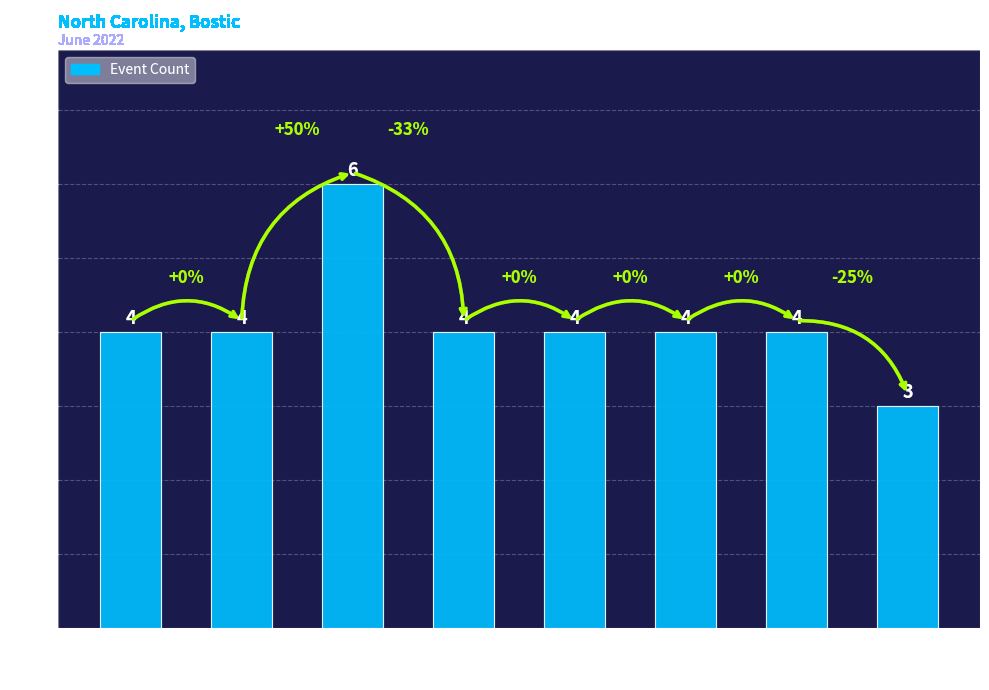

Read the value at Sunrise.

4